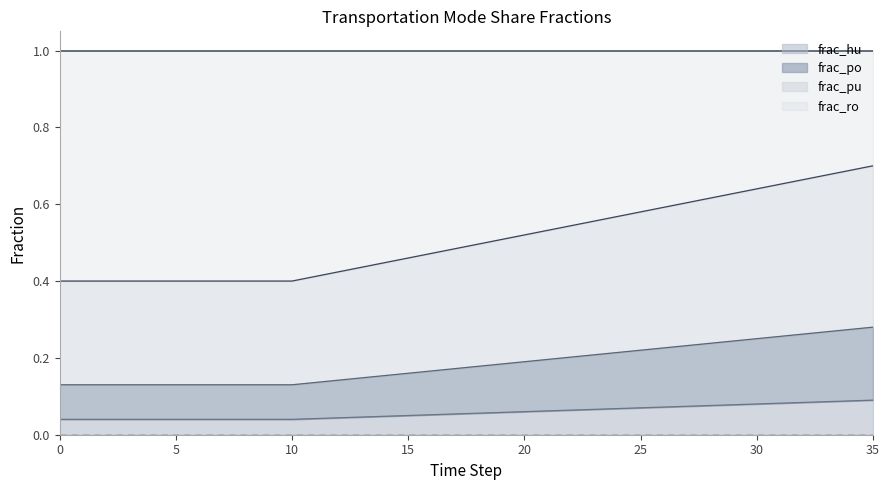

True or false: frac_po and frac_hu intersect in this chart.

False